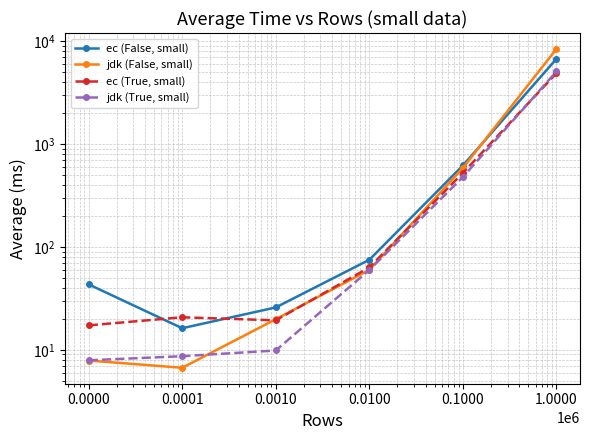

What is the greatest value displayed?

8437.7